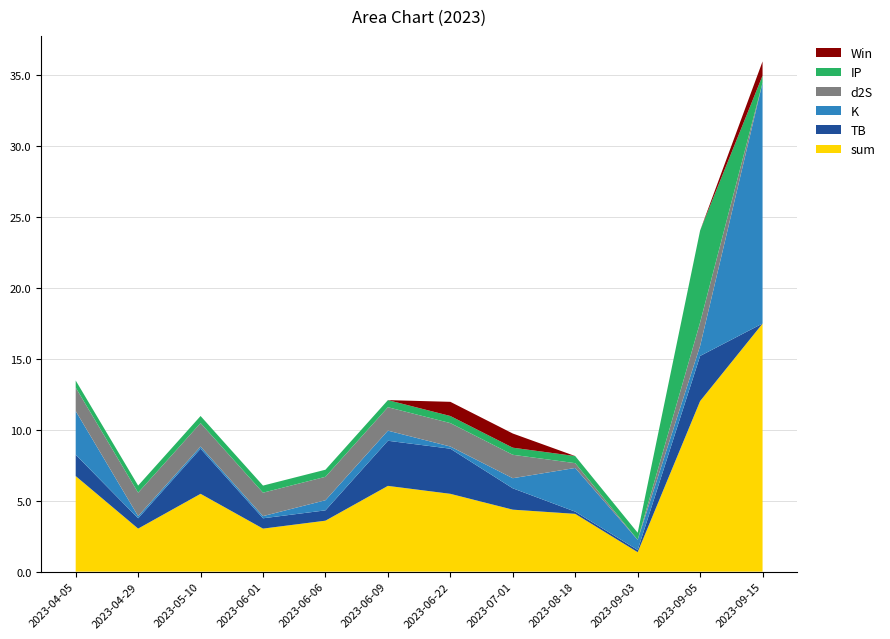

Reading left to right, transcribe all the data shown in this chart.

sum: 2023-04-05=6.7	2023-04-29=3.0	2023-05-10=5.5	2023-06-01=3.0	2023-06-06=3.6	2023-06-09=6.0	2023-06-22=5.5	2023-07-01=4.4	2023-08-18=4.1	2023-09-03=1.4	2023-09-05=12.0	2023-09-15=17.5
TB: 2023-04-05=1.5	2023-04-29=0.7	2023-05-10=3.2	2023-06-01=0.7	2023-06-06=0.7	2023-06-09=3.2	2023-06-22=3.2	2023-07-01=1.5	2023-08-18=0.2	2023-09-03=0.2	2023-09-05=3.2	2023-09-15=0.0
K: 2023-04-05=3.1	2023-04-29=0.2	2023-05-10=0.2	2023-06-01=0.2	2023-06-06=0.7	2023-06-09=0.7	2023-06-22=0.2	2023-07-01=0.7	2023-08-18=3.1	2023-09-03=0.7	2023-09-05=0.7	2023-09-15=17.0
d2S: 2023-04-05=1.7	2023-04-29=1.7	2023-05-10=1.7	2023-06-01=1.7	2023-06-06=1.7	2023-06-09=1.7	2023-06-22=1.7	2023-07-01=1.7	2023-08-18=0.3	2023-09-03=0.0	2023-09-05=1.7	2023-09-15=0.0
IP: 2023-04-05=0.5	2023-04-29=0.5	2023-05-10=0.5	2023-06-01=0.5	2023-06-06=0.5	2023-06-09=0.5	2023-06-22=0.5	2023-07-01=0.5	2023-08-18=0.5	2023-09-03=0.5	2023-09-05=6.5	2023-09-15=0.5
Win: 2023-04-05=0.0	2023-04-29=0.0	2023-05-10=0.0	2023-06-01=0.0	2023-06-06=0.0	2023-06-09=0.0	2023-06-22=1.0	2023-07-01=1.0	2023-08-18=0.0	2023-09-03=0.0	2023-09-05=0.0	2023-09-15=1.0